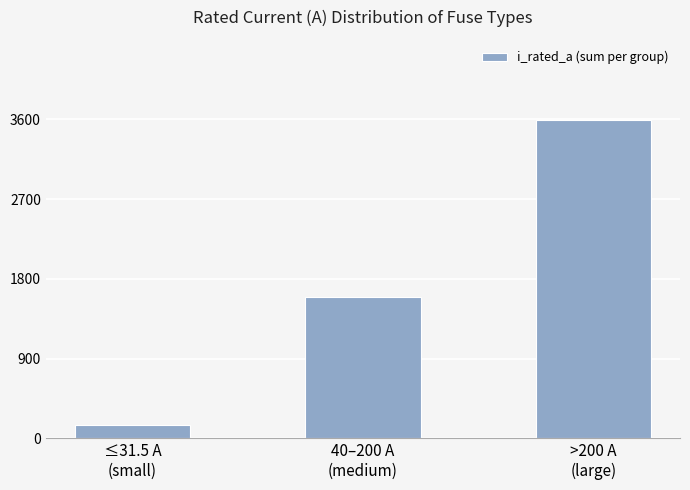

Reading right to left, extract all data points from this chart.

3599.0	1596.0	149.8